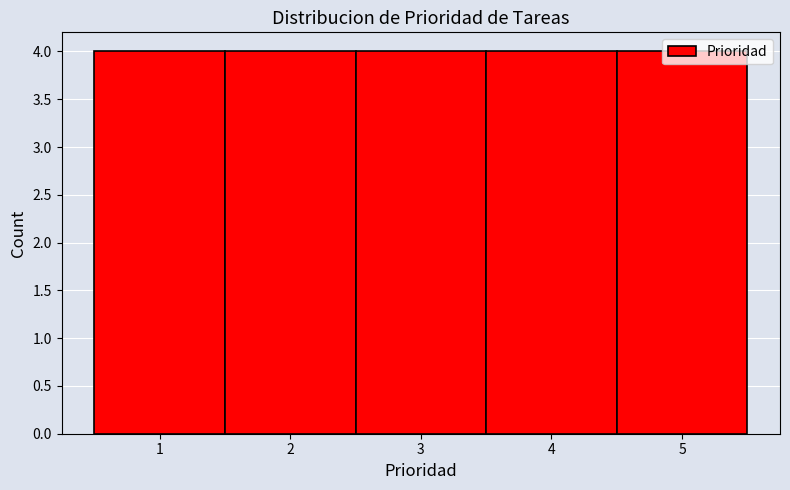

Reading left to right, list every bar in this chart as the range it spans on the x-axis followed by its height. The values are not printed on the chart, so give them approximately, as read against the axis.

0.5 to 1.5: 4
1.5 to 2.5: 4
2.5 to 3.5: 4
3.5 to 4.5: 4
4.5 to 5.5: 4